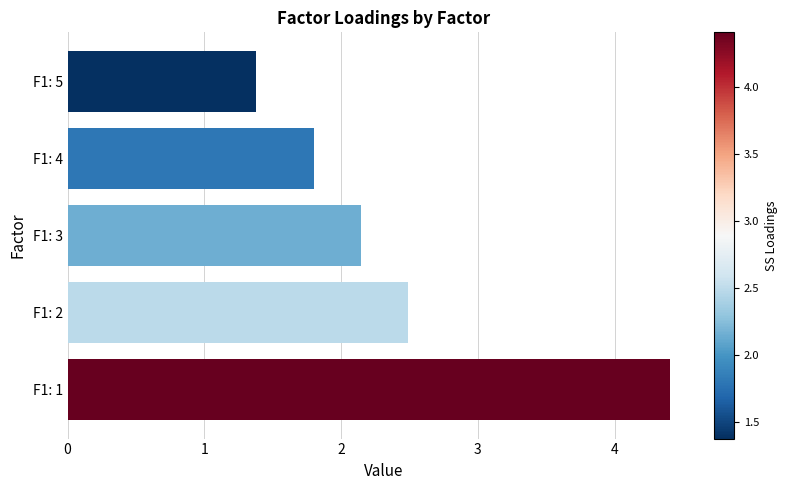

What value does the data have at F1: 4?

1.8